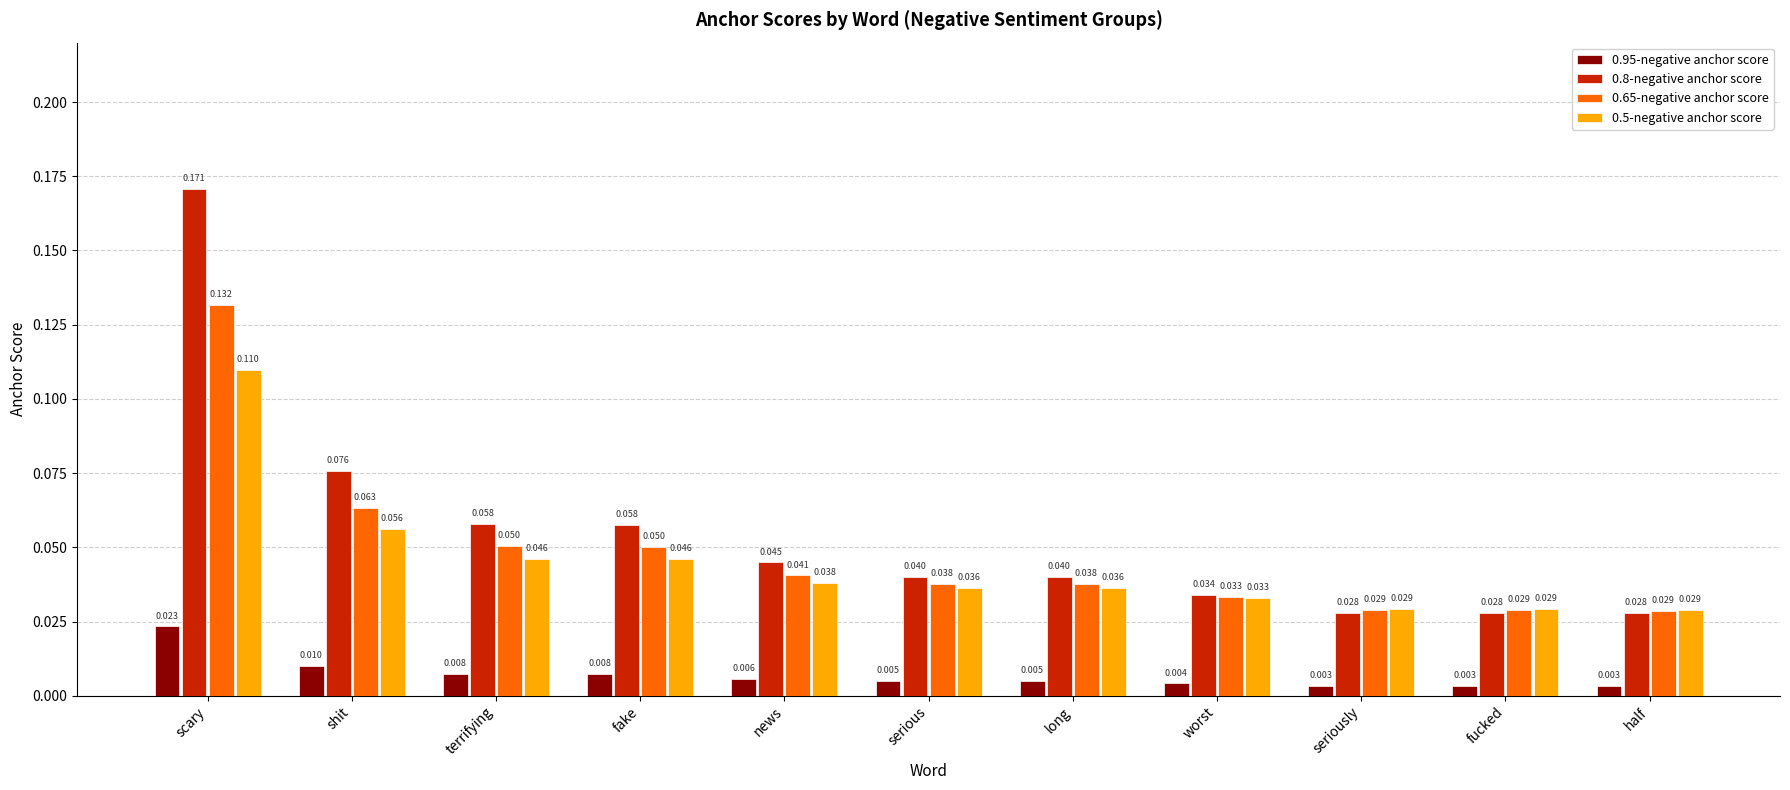

At which category is the sum across all series the highest?

scary